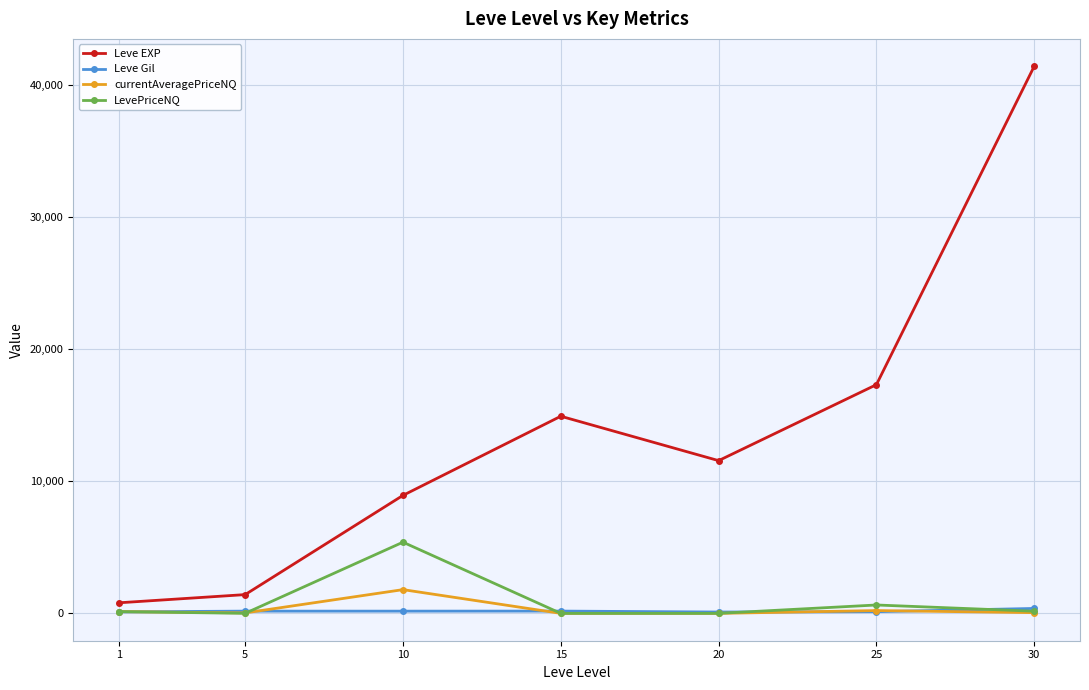

Between 20 and 25, which series saw the biggest shift?

Leve EXP